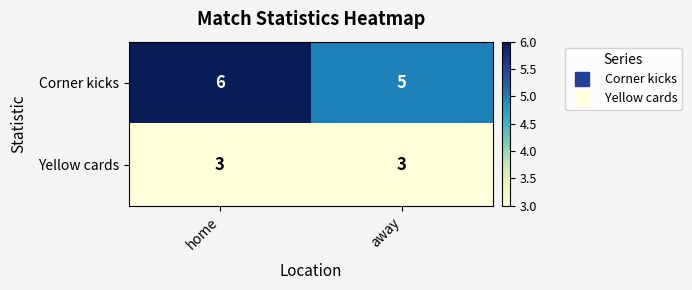

What is the lowest value of the Yellow cards series?

3